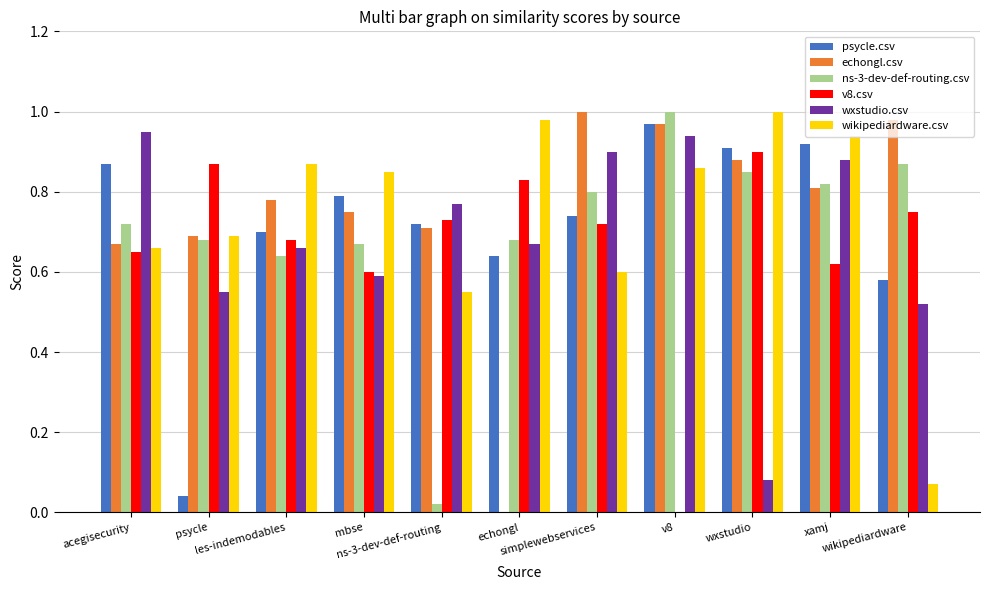

Which series changed the most between acegisecurity and mbse?

wxstudio.csv